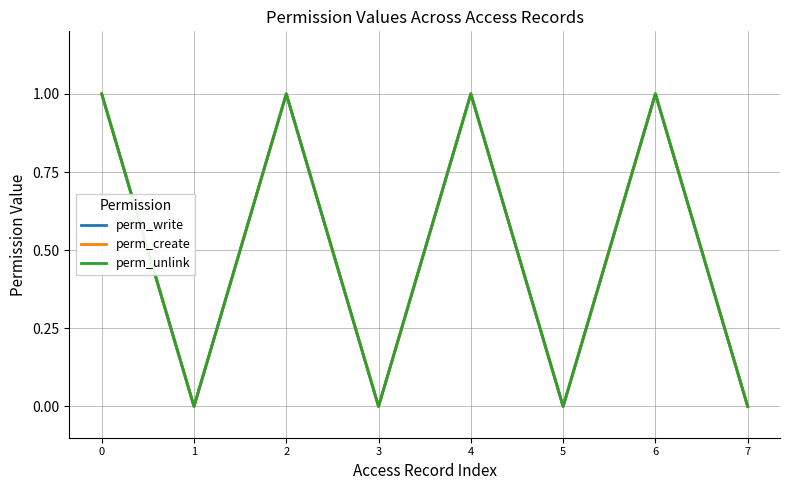

Does the chart have visible grid lines?

Yes